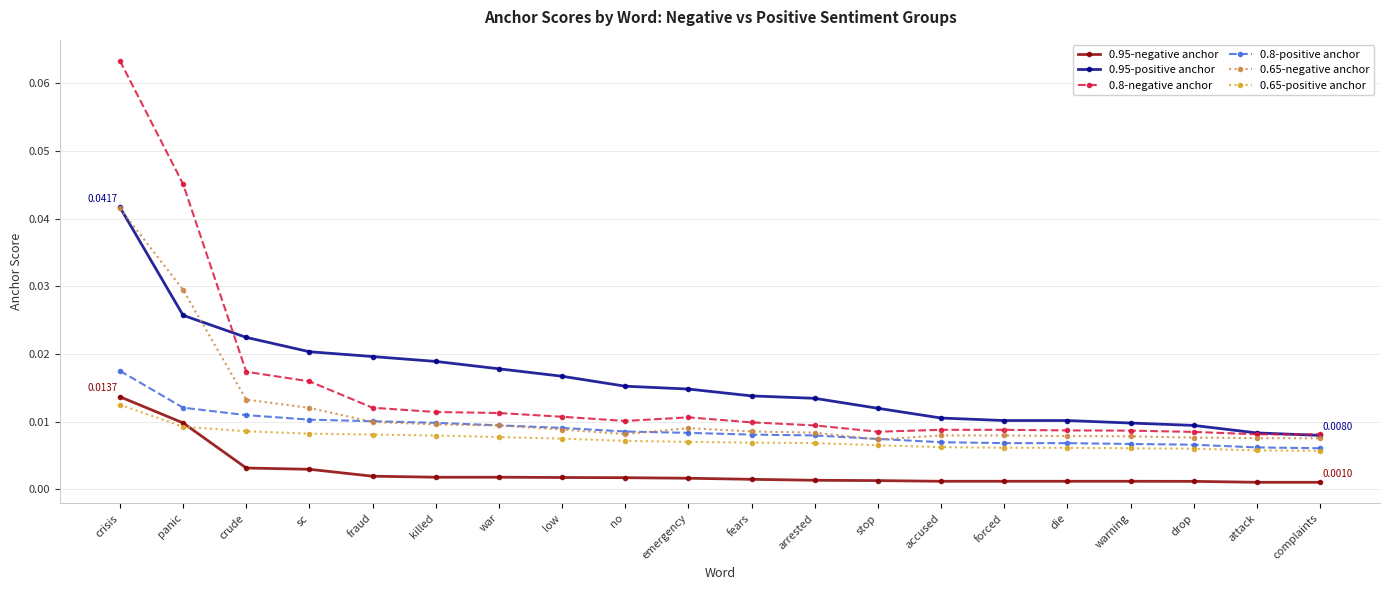

Which category has the highest value across all series?

crisis